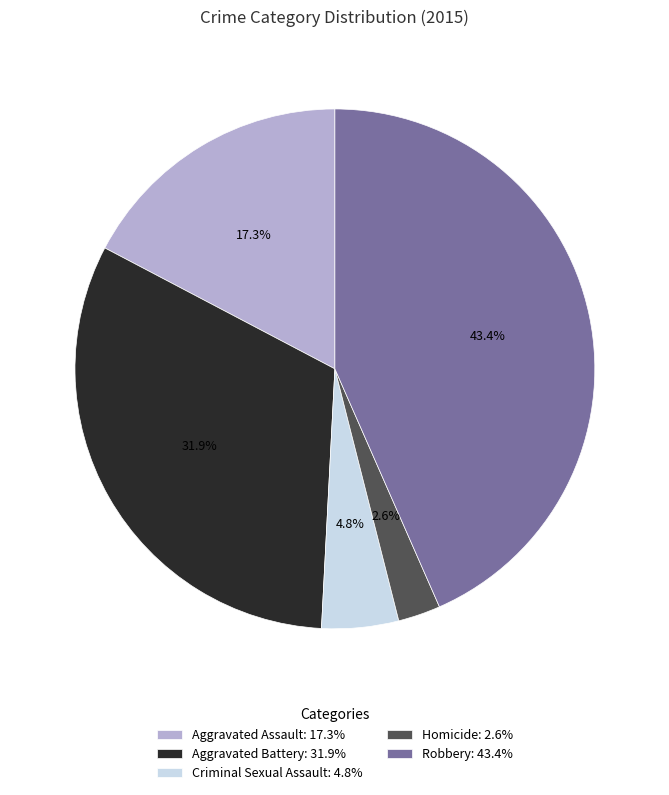

Is Homicide the majority of the pie?

No